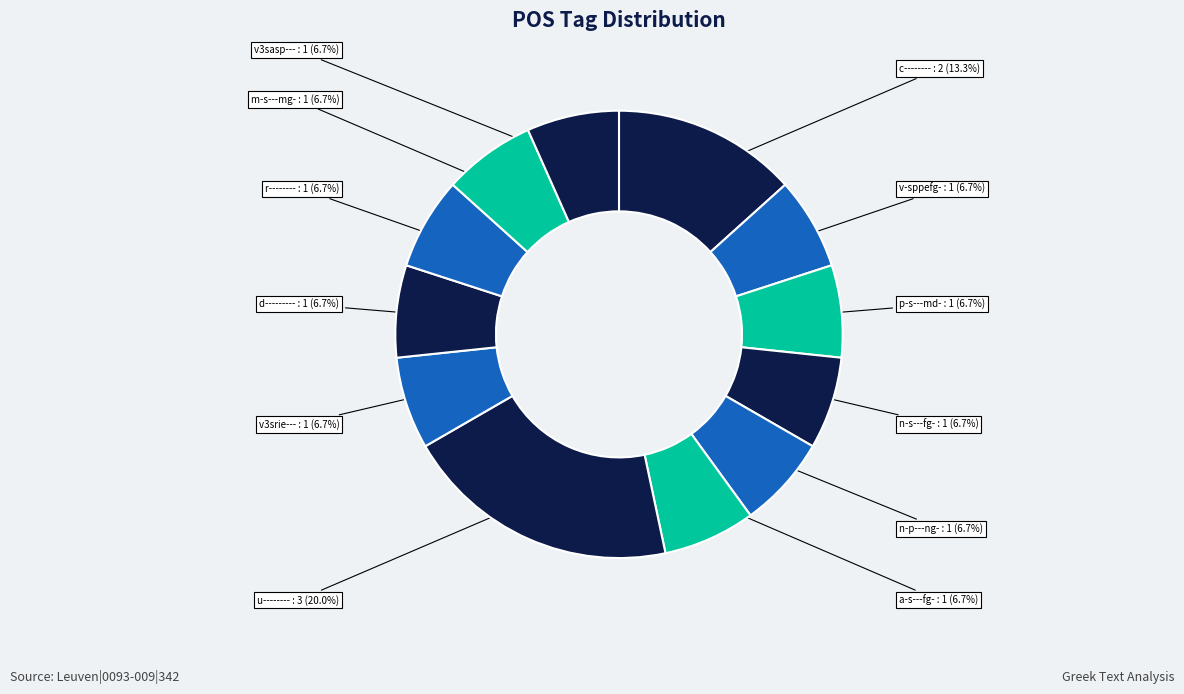

Approximately how many times larger is the value at a-s---fg- compared to u--------?

0.3